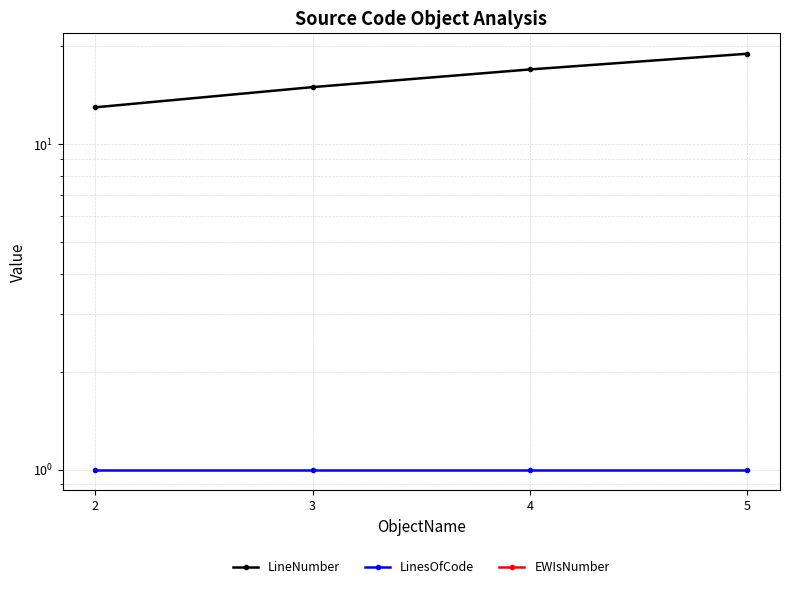

True or false: LinesOfCode has more than 2 points higher than both neighbors.

False